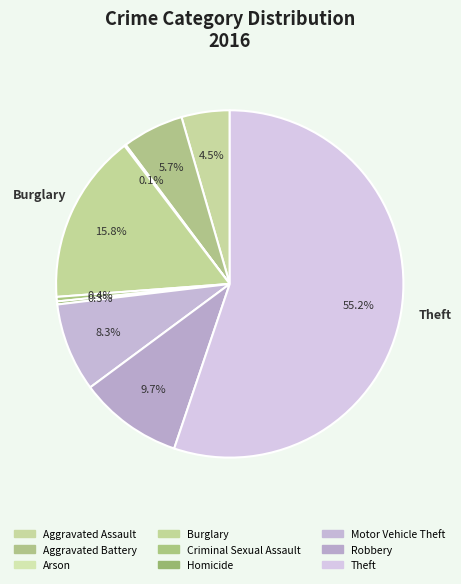

What is the ratio of the value at Homicide to the value at Aggravated Assault?

0.1